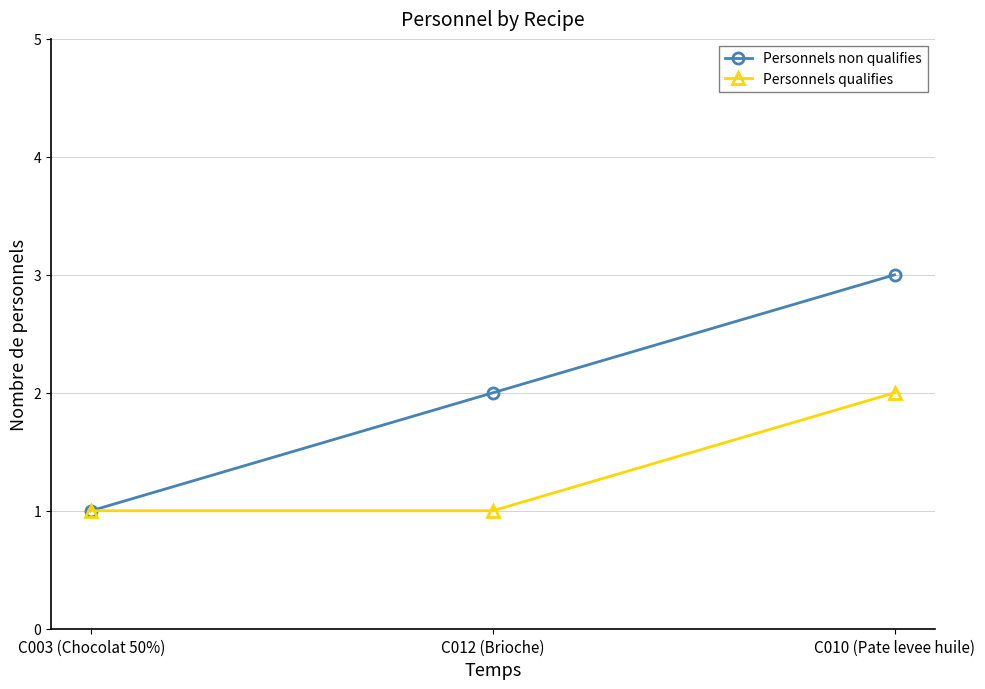

What is the label of the 3rd point from the right?

C003 (Chocolat 50%)